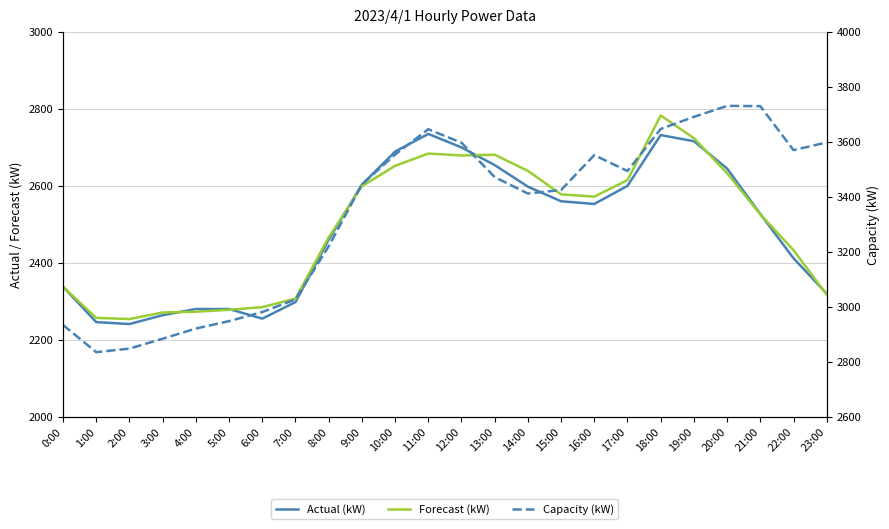

What is the difference between the maximum and minimum values in the Capacity (kW) series?

896